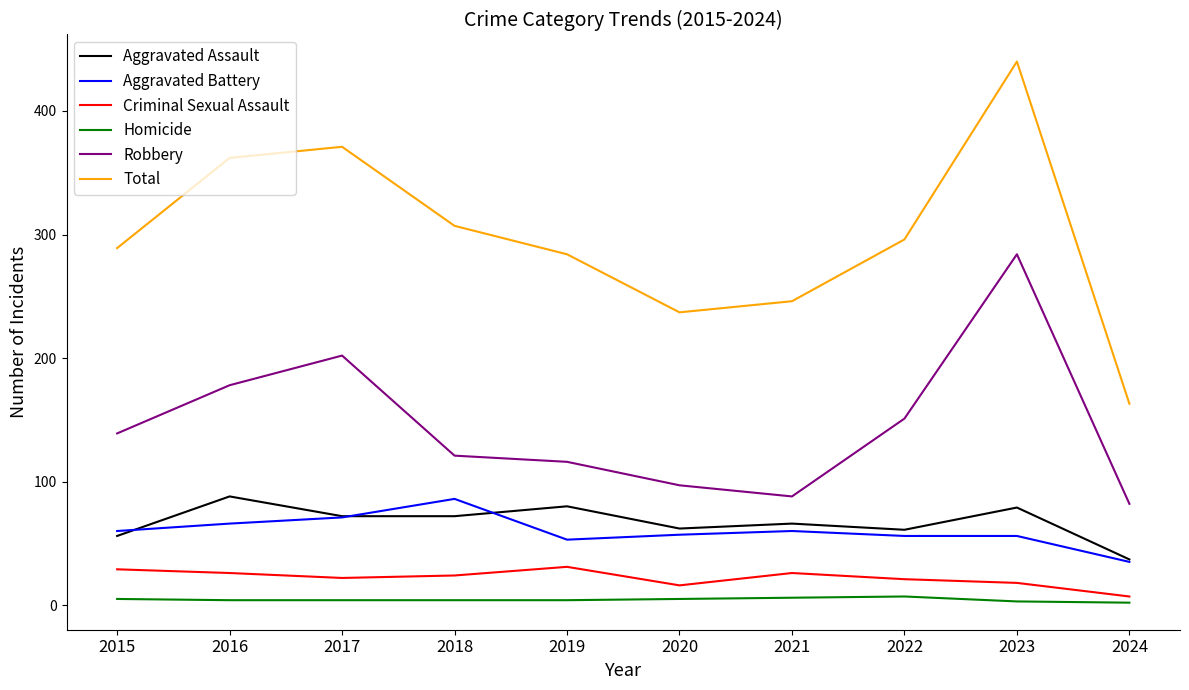

How many lines are shown in the chart?

6